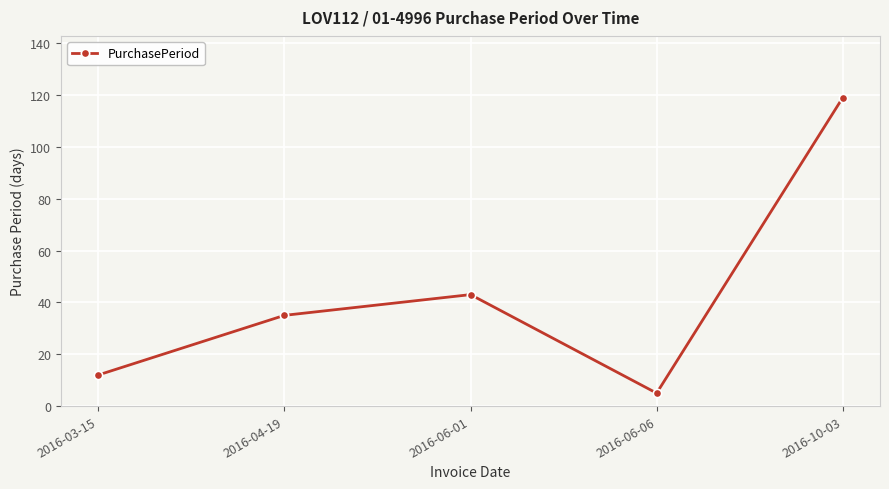

Does the chart have visible grid lines?

Yes